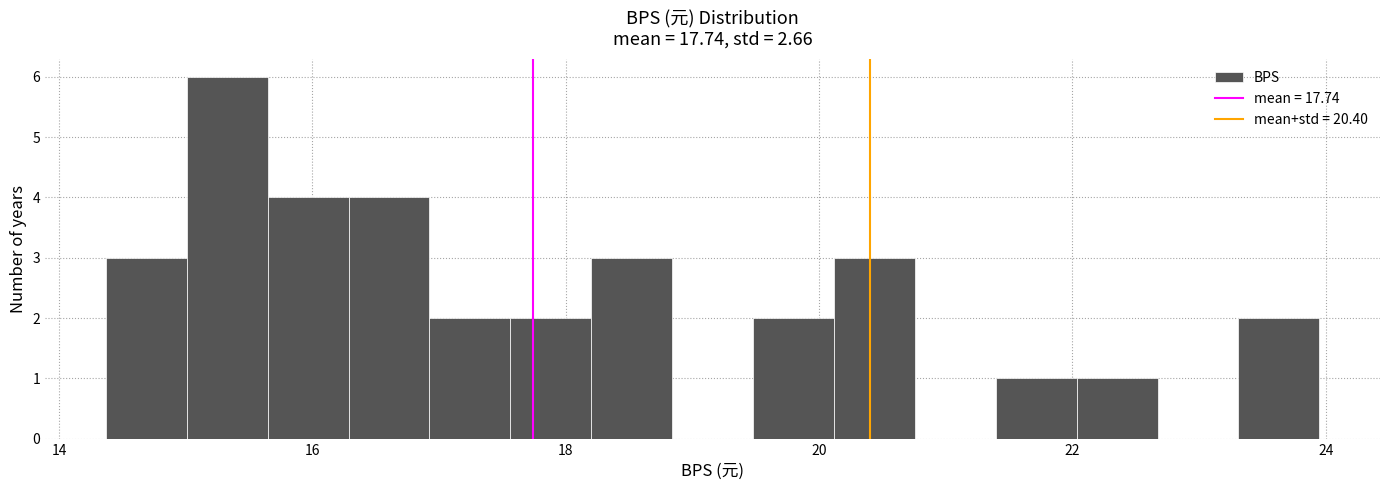

Around what value on the x-axis is the tallest bar? Give the approximate position of its centre, as read against the axis.

15.4